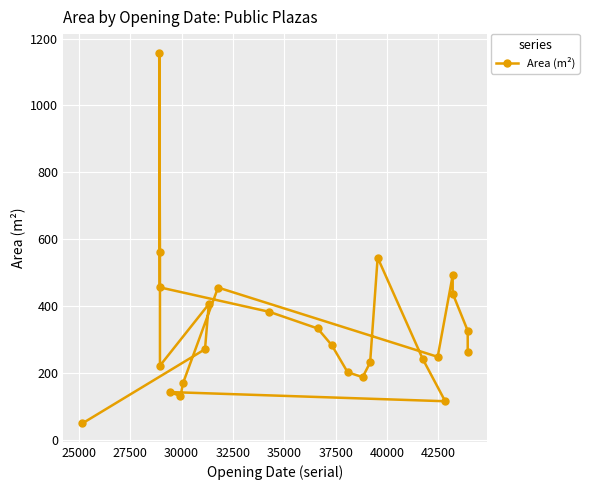

How many lines are shown in the chart?

1